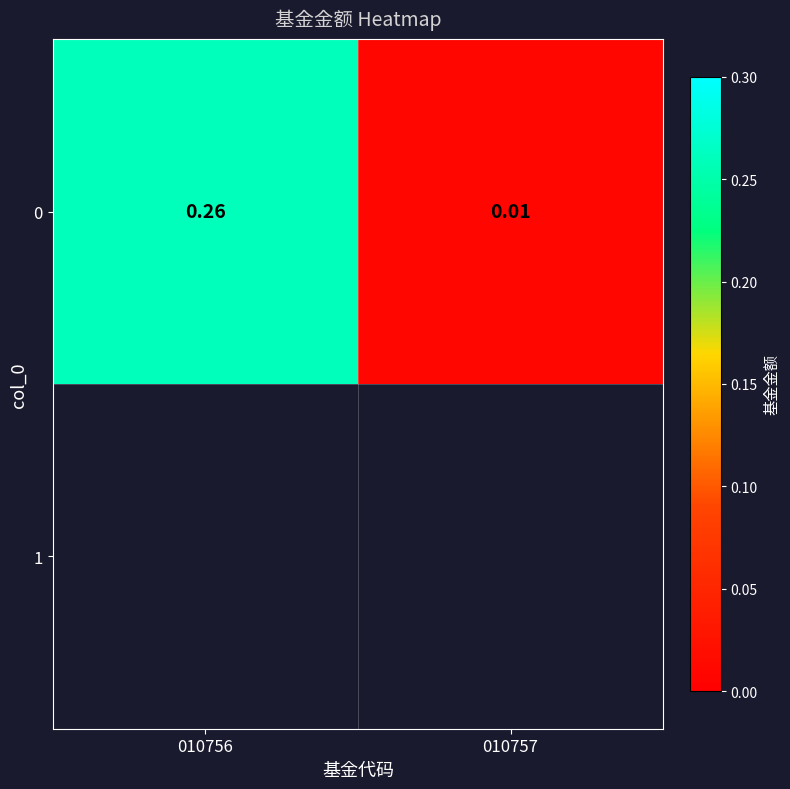

List the labels in order of value, smallest first.

010757, 010756